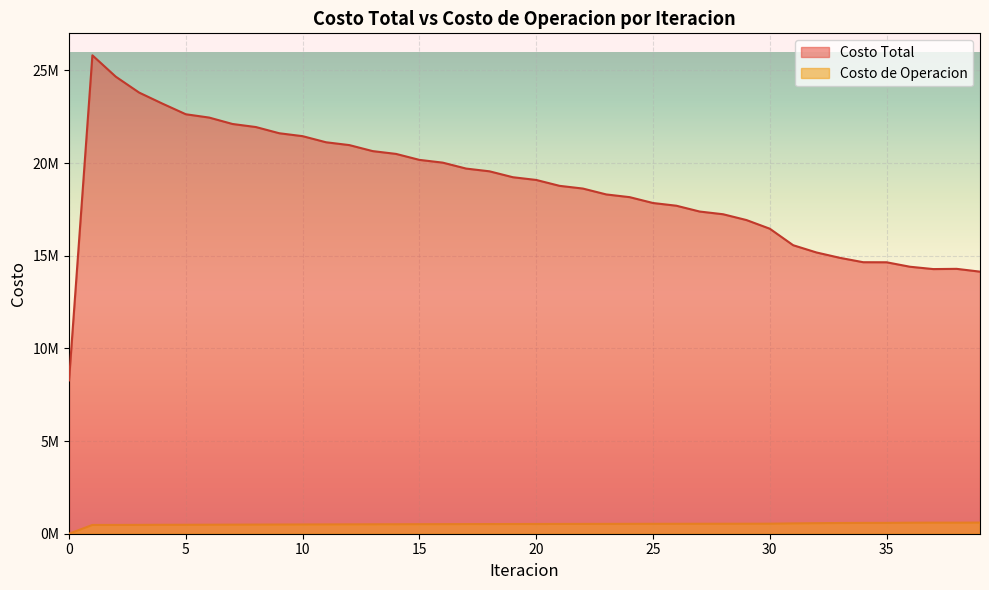

True or false: Costo de Operacion and Costo Total intersect in this chart.

False